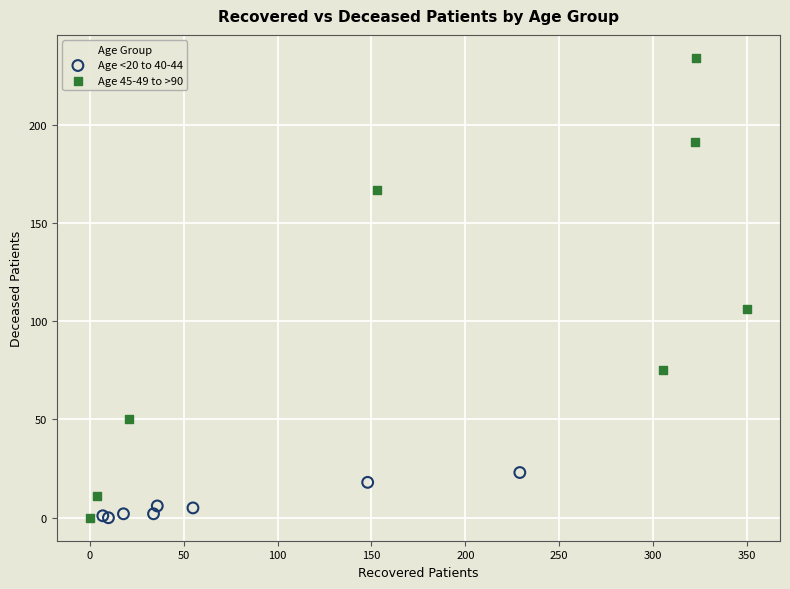

What are all the series names shown in the legend?

Age <20 to 40-44, Age 45-49 to >90